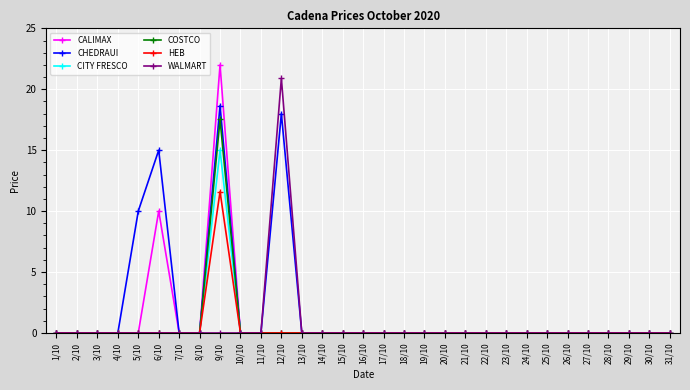

How many distinct data groups are displayed?

6